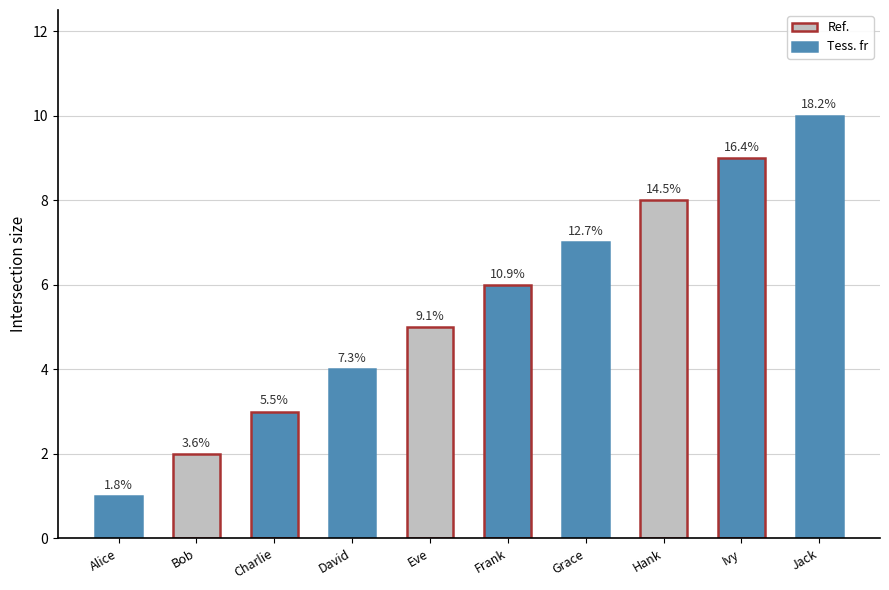

How many bars are there in total?

10